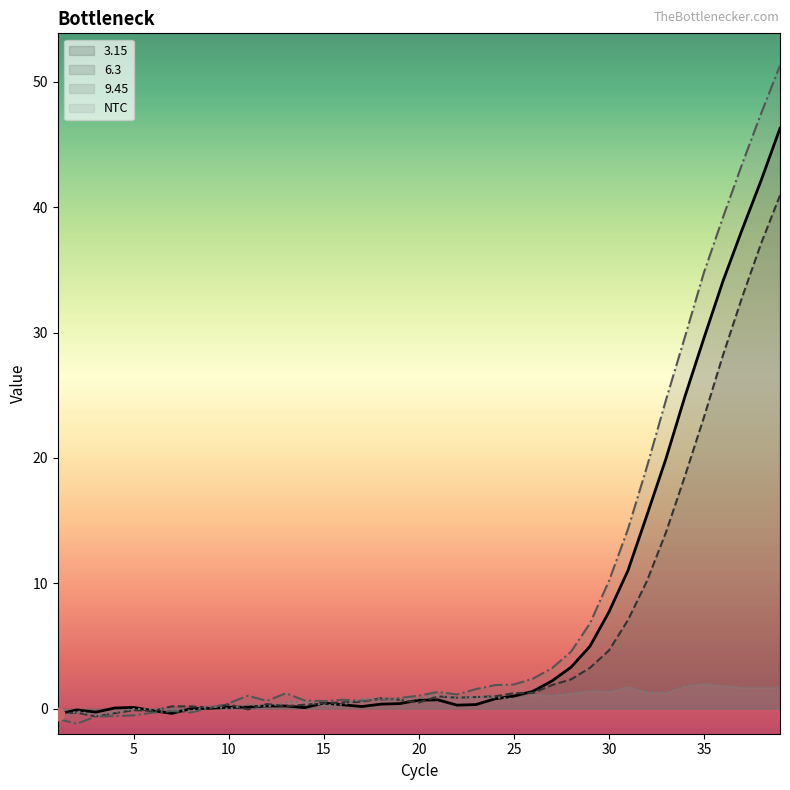

What is the total value across all series at 16?

1.9